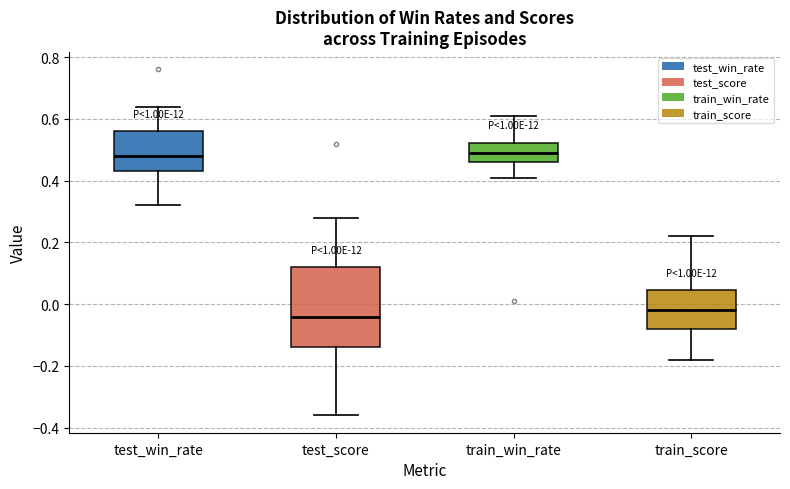

Reading left to right, read every box against the y-axis: the position of its median line, the range the box covers, and the ends of its whiskers. The values are not printed on the chart, so give them approximately, as read against the axis.

test_win_rate: median 0.48, box 0.44 to 0.56, whiskers 0.32 to 0.64
test_score: median -0.04, box -0.14 to 0.12, whiskers -0.36 to 0.28
train_win_rate: median 0.50, box 0.46 to 0.52, whiskers 0.42 to 0.62
train_score: median -0.02, box -0.08 to 0.04, whiskers -0.18 to 0.22